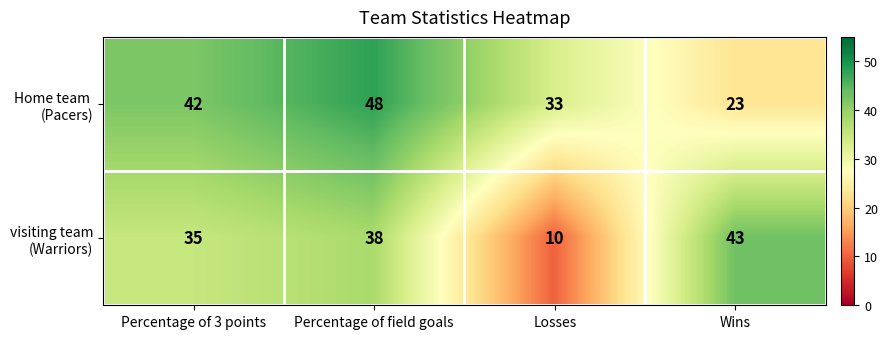

At which category is the sum across all series the highest?

Percentage of field goals